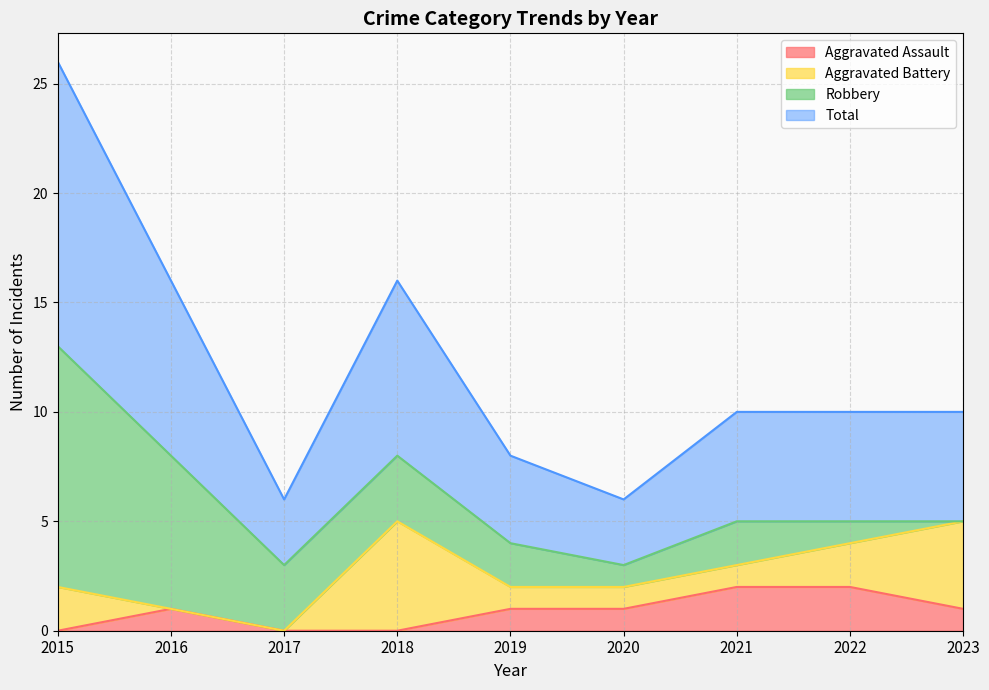

The value of Aggravated Assault at 2018 is 0. True or false?

True